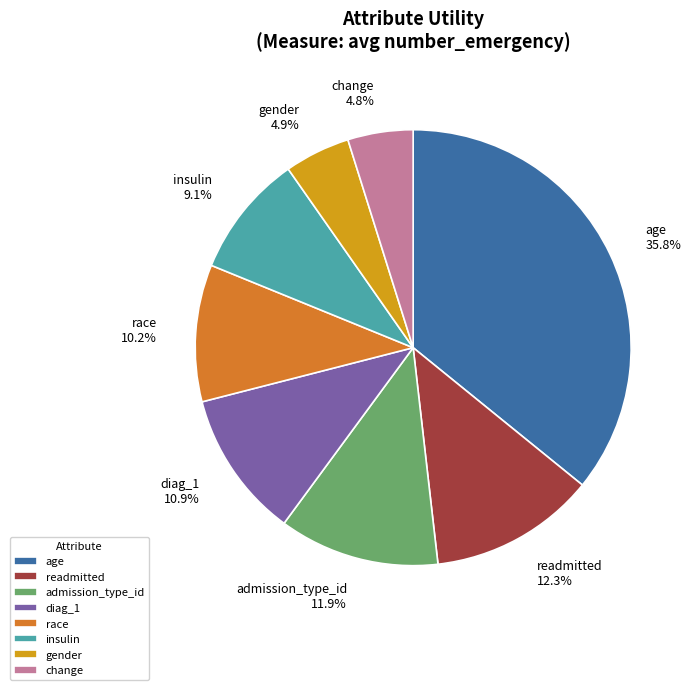

What percentage is the gender slice, to the nearest percent?

5%